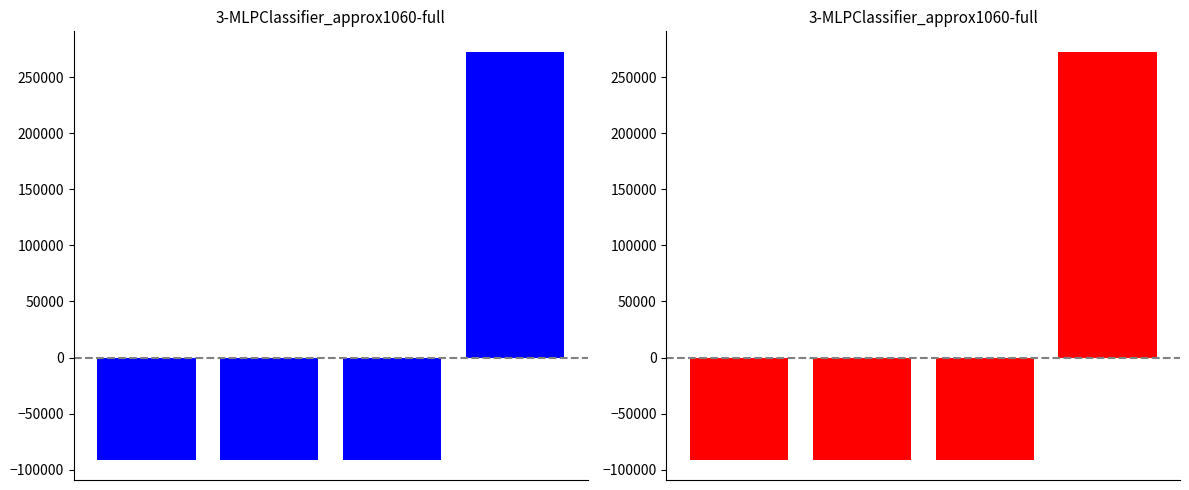

Which has a higher value, 0 or 2?

2